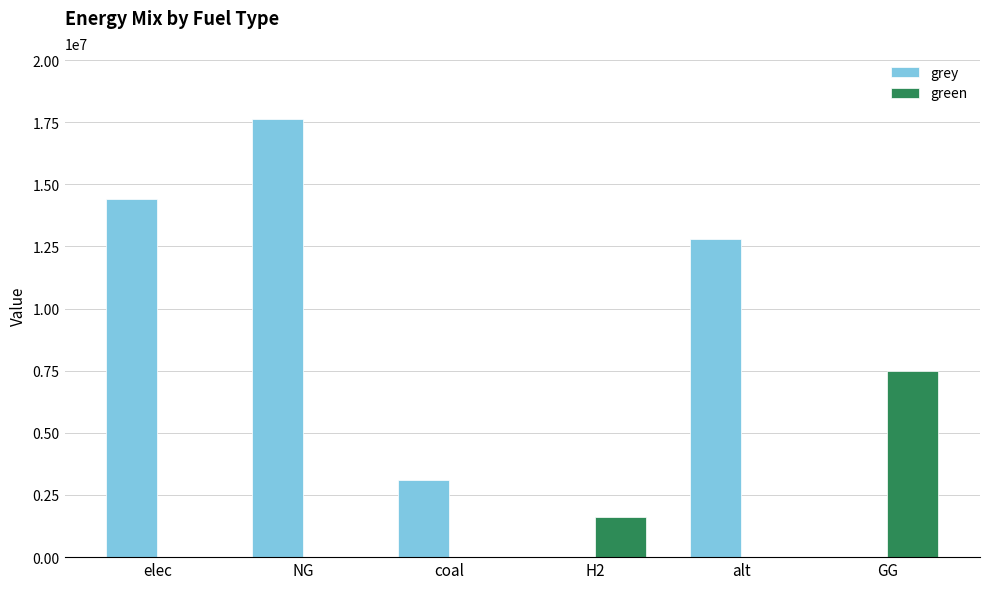

Which series changed the most between NG and alt?

grey